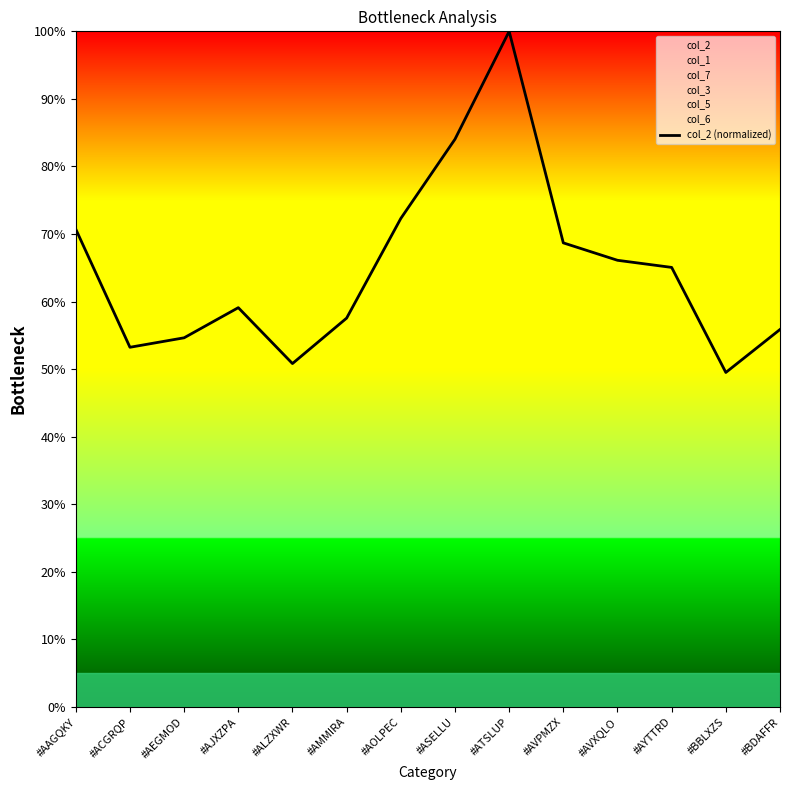

Where does the data first go above 65?

#AAGQKY